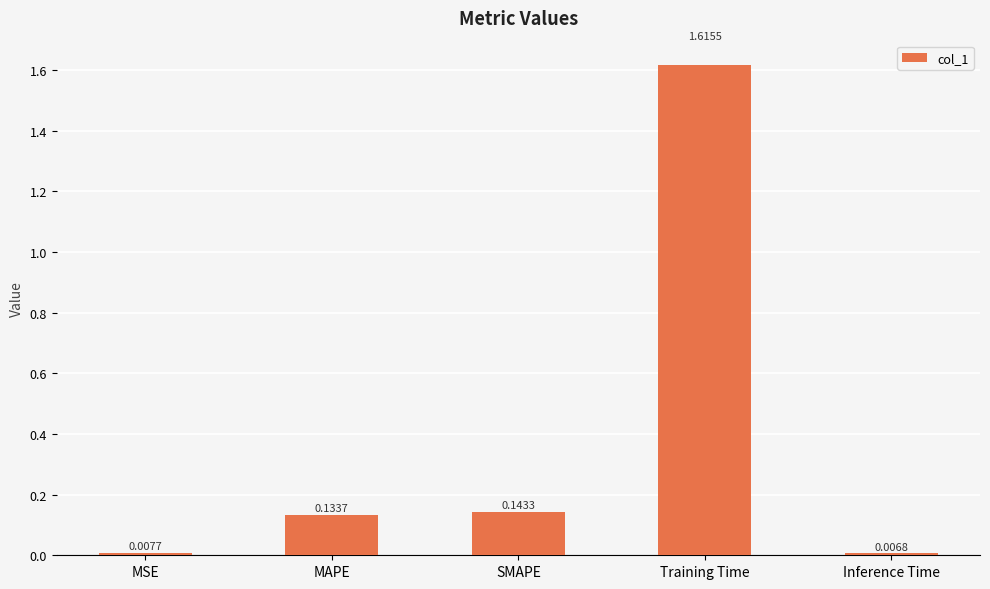

What is the sum of all values?

1.9